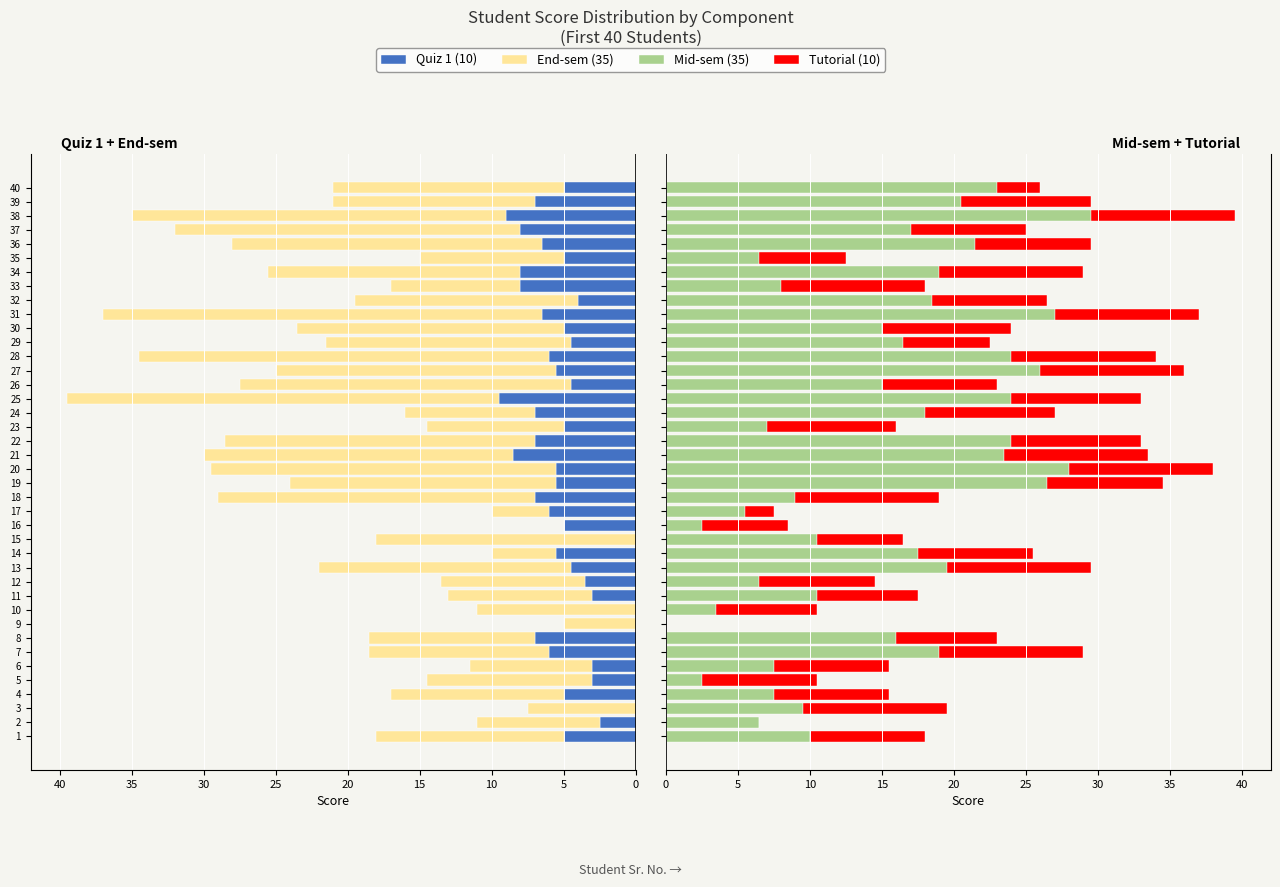

How many groups of bars are there?

40